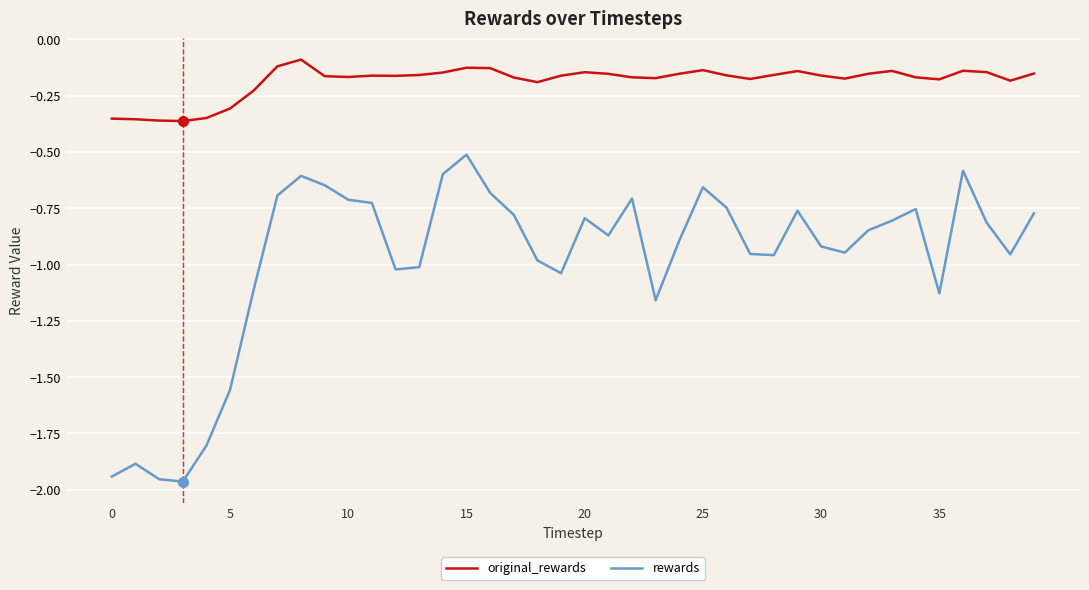

List the series in order of their peak value, highest first.

original_rewards, rewards